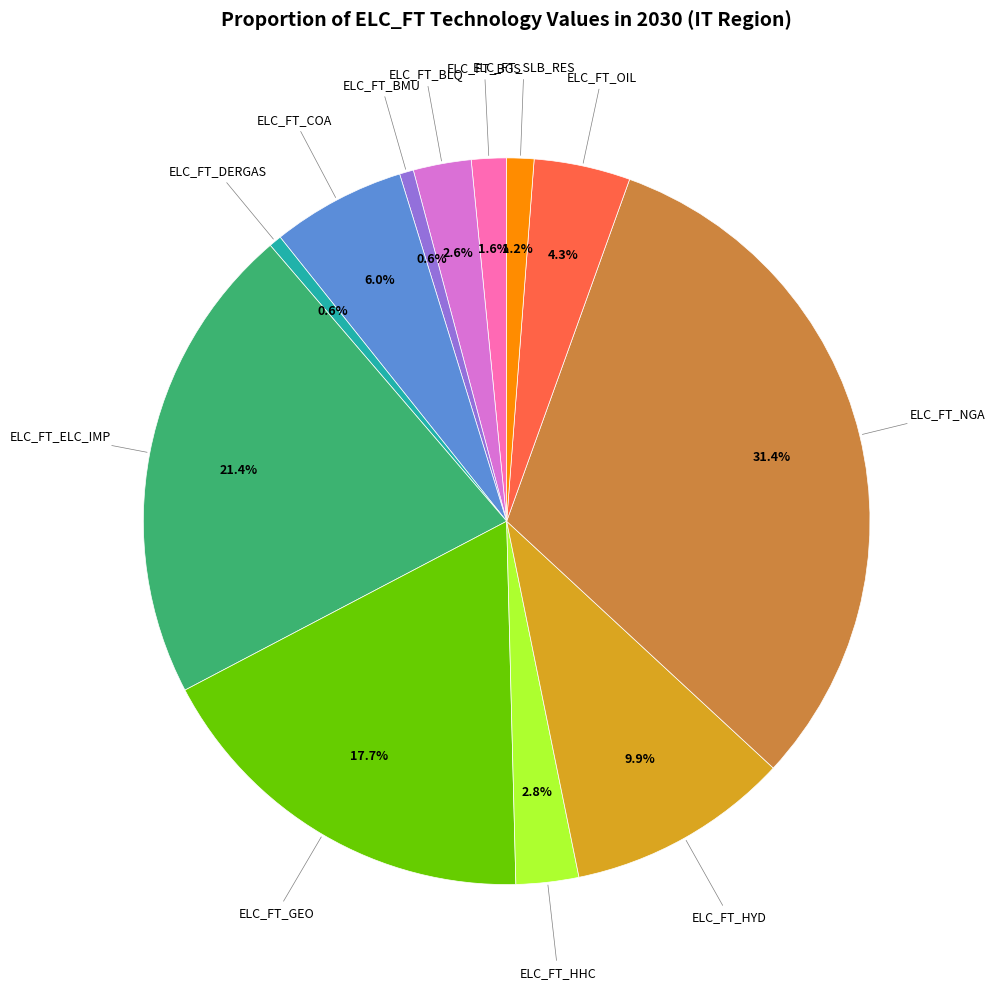

To the nearest percent, what portion does ELC_FT_ELC_IMP represent?

21%